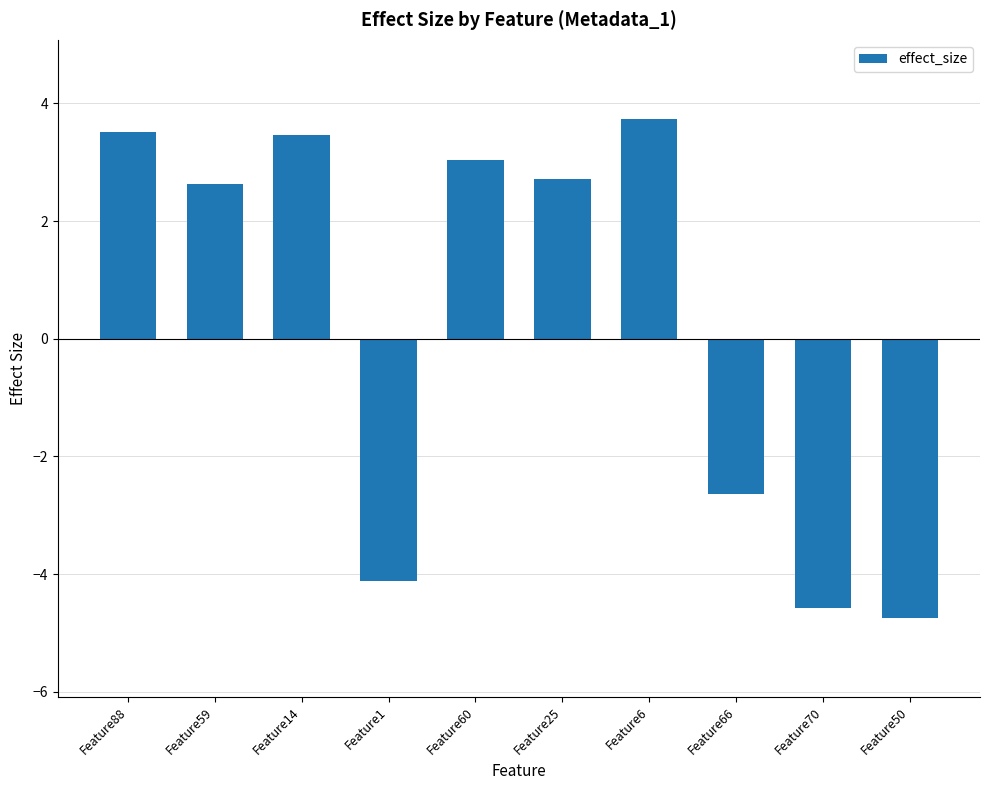

Which label corresponds to the largest value in the chart?

Feature6